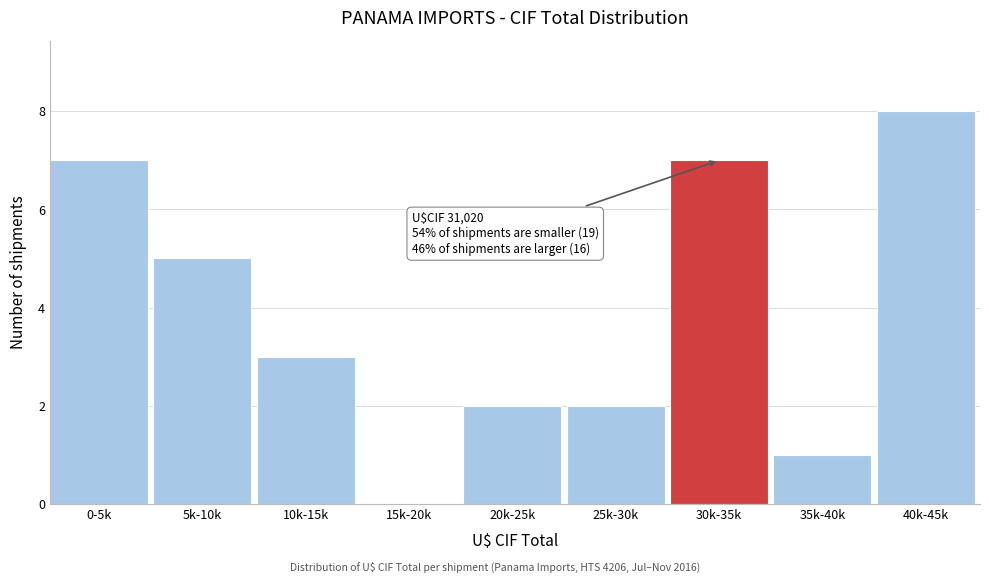

Reading right to left, list all the values displayed in this chart.

40k-45k=8	35k-40k=1	30k-35k=7	25k-30k=2	20k-25k=2	15k-20k=0	10k-15k=3	5k-10k=5	0-5k=7